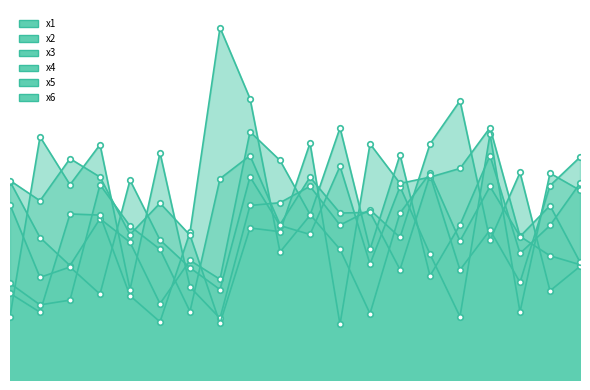

Which series has the largest total across all categories?

x5